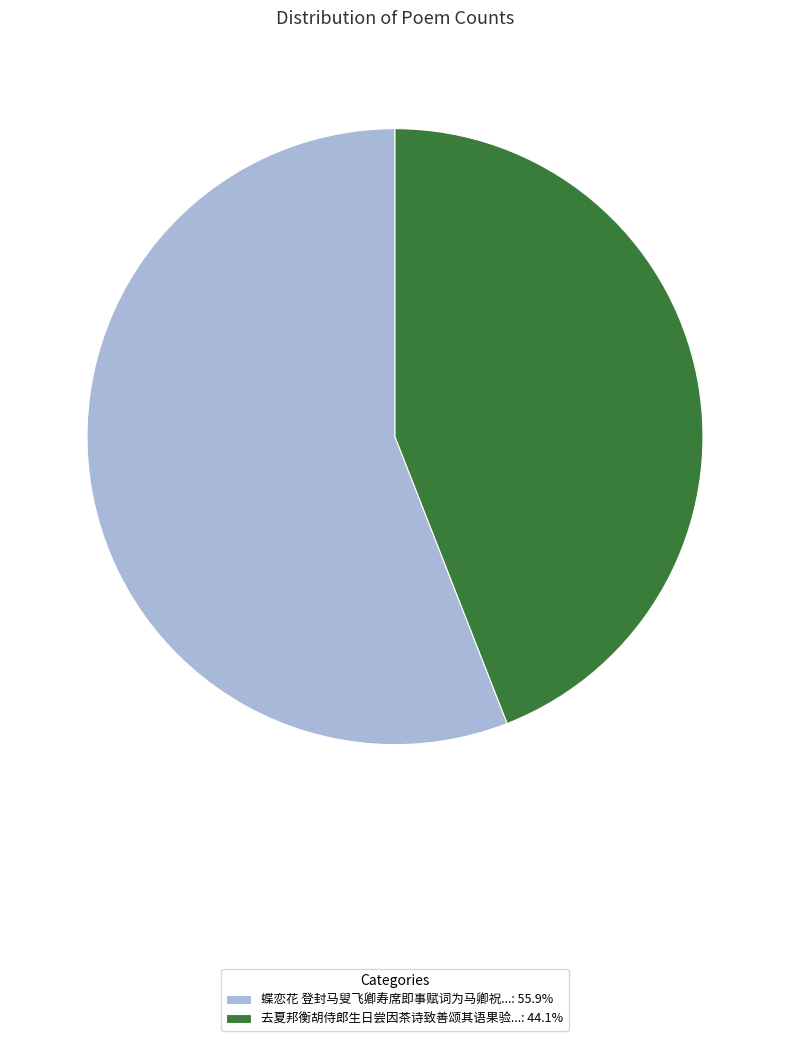

What is the ratio of the value at 蝶恋花 登封马叟飞卿寿席即事赋词为马卿祝...: 55.9% to the value at 去夏邦衡胡侍郎生日尝因茶诗致善颂其语果验...: 44.1%?

1.3